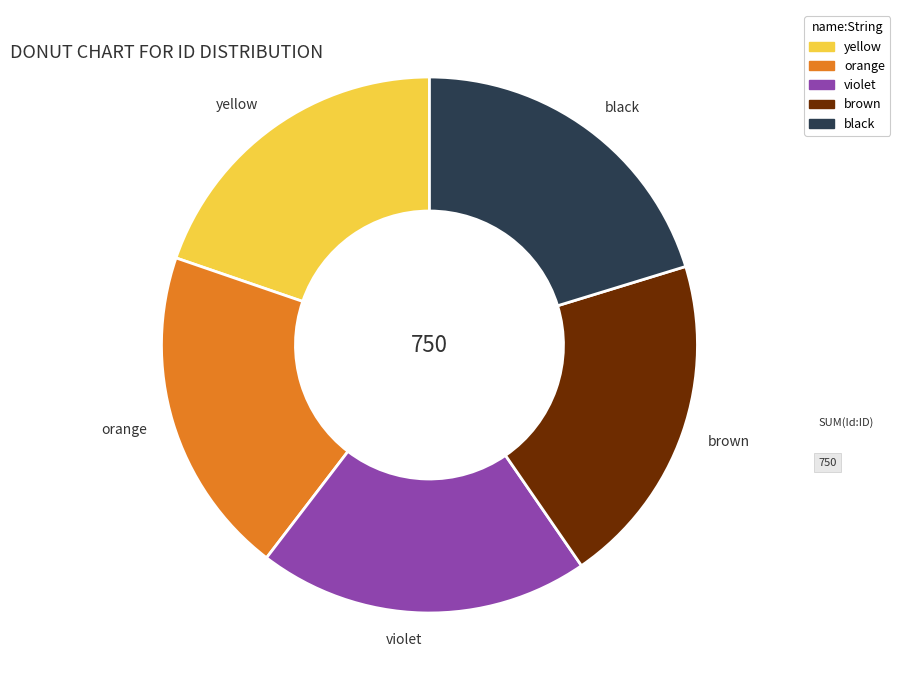

What is the ratio of the value at brown to the value at violet?

1.0